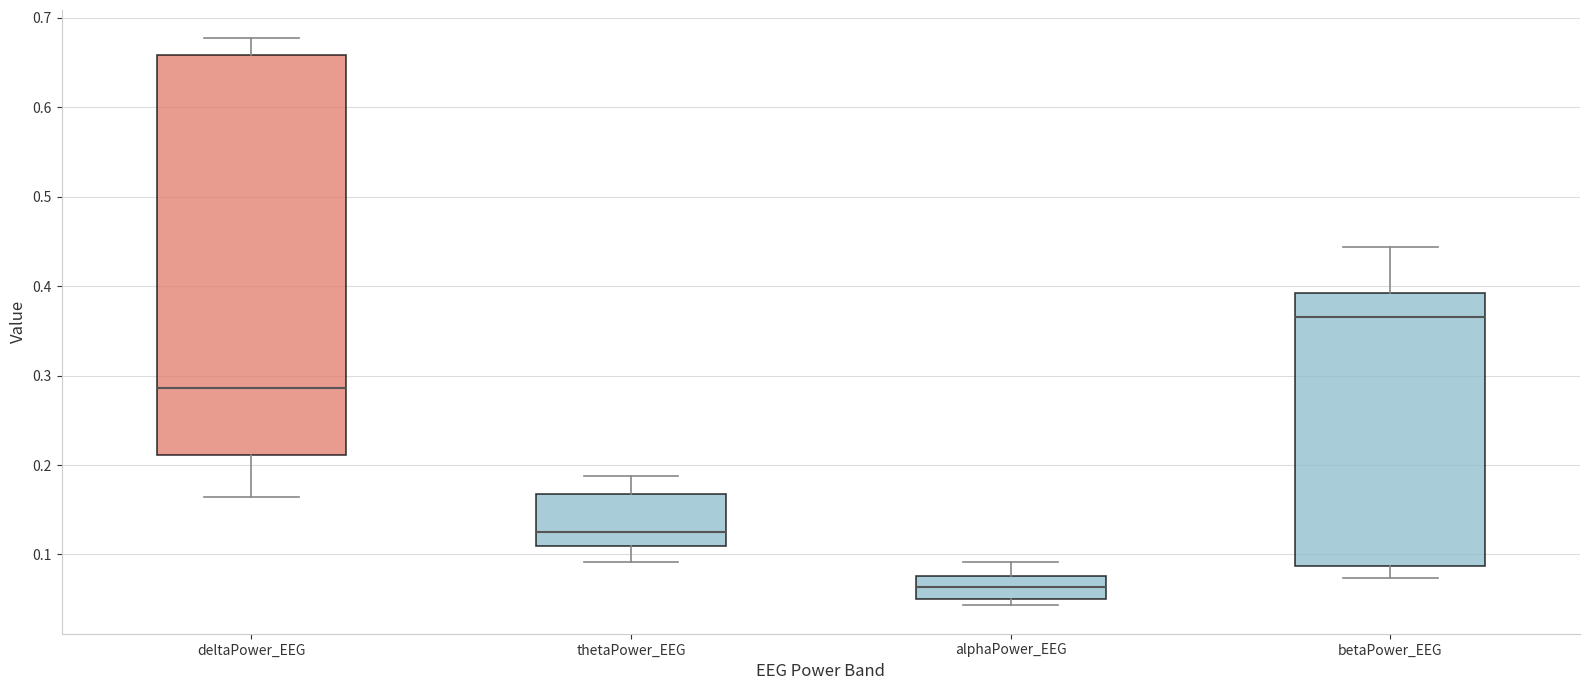

Reading left to right, read every box against the y-axis: the position of its median line, the range the box covers, and the ends of its whiskers. The values are not printed on the chart, so give them approximately, as read against the axis.

deltaPower_EEG: median 0.29, box 0.21 to 0.66, whiskers 0.16 to 0.68
thetaPower_EEG: median 0.13, box 0.11 to 0.17, whiskers 0.09 to 0.19
alphaPower_EEG: median 0.06, box 0.05 to 0.08, whiskers 0.04 to 0.09
betaPower_EEG: median 0.36, box 0.09 to 0.39, whiskers 0.07 to 0.44